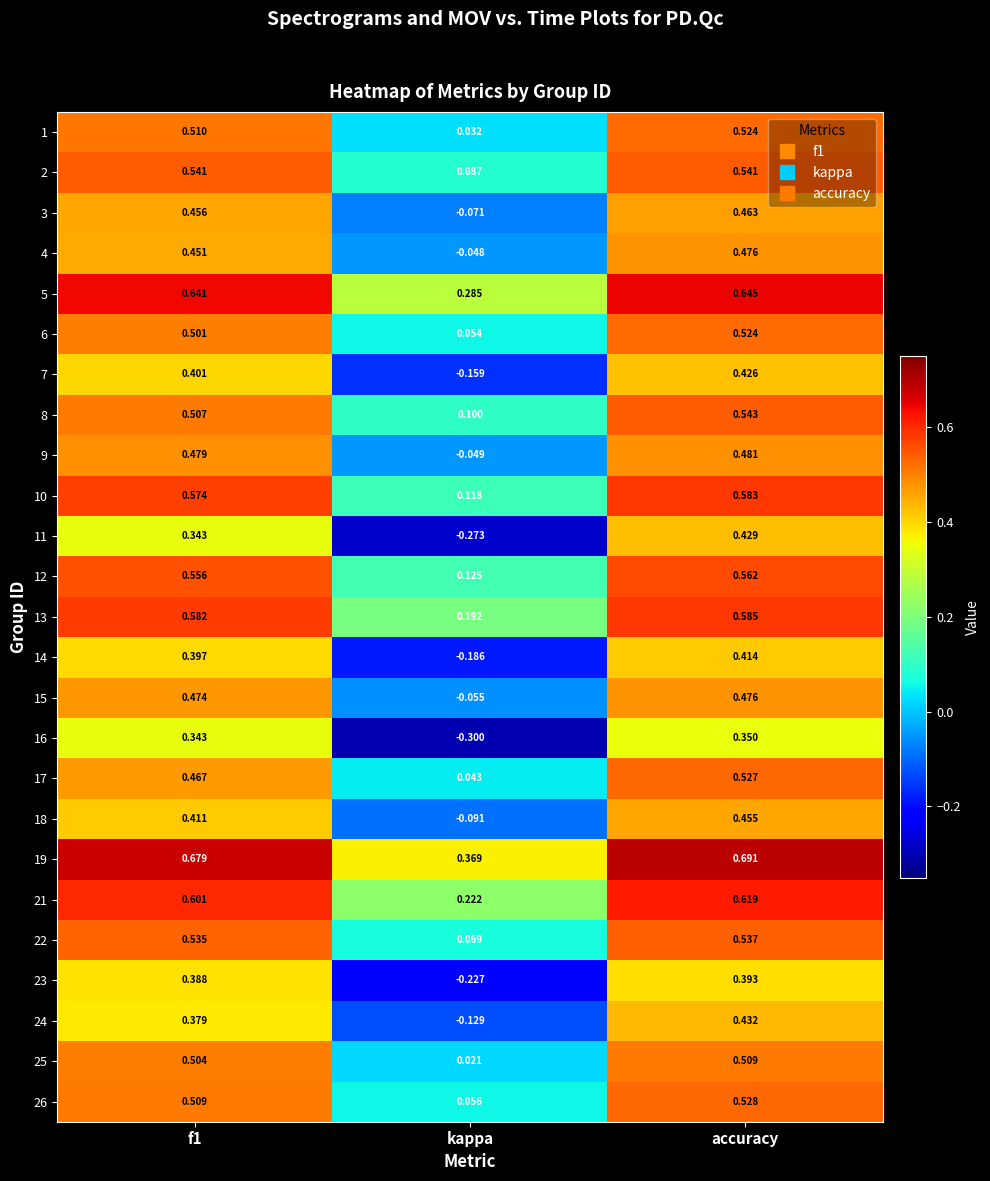

Is the value of 18 at kappa greater than the value of 8 at accuracy?

No